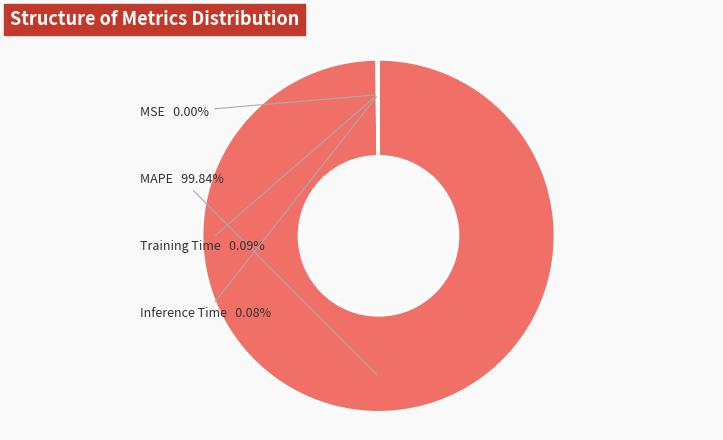

Does any single category account for the majority?

Yes